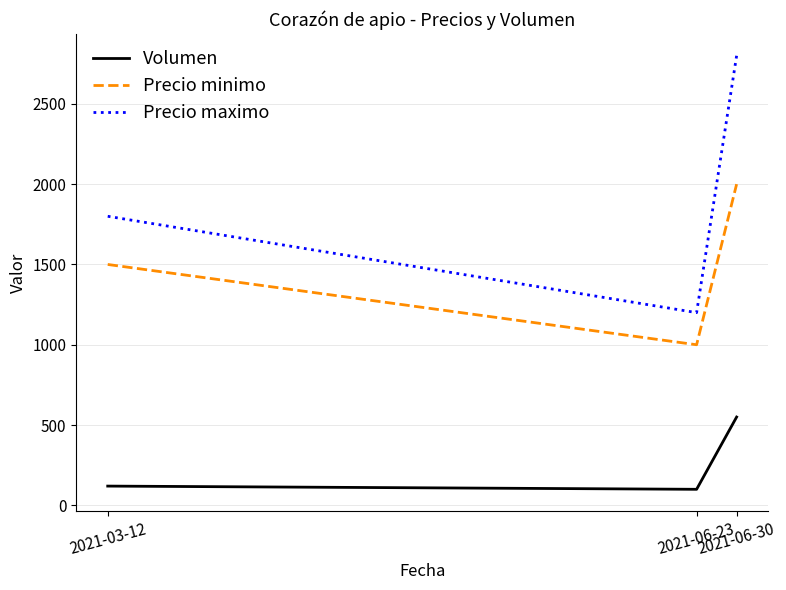

Which series has the largest range (max minus min)?

Precio maximo